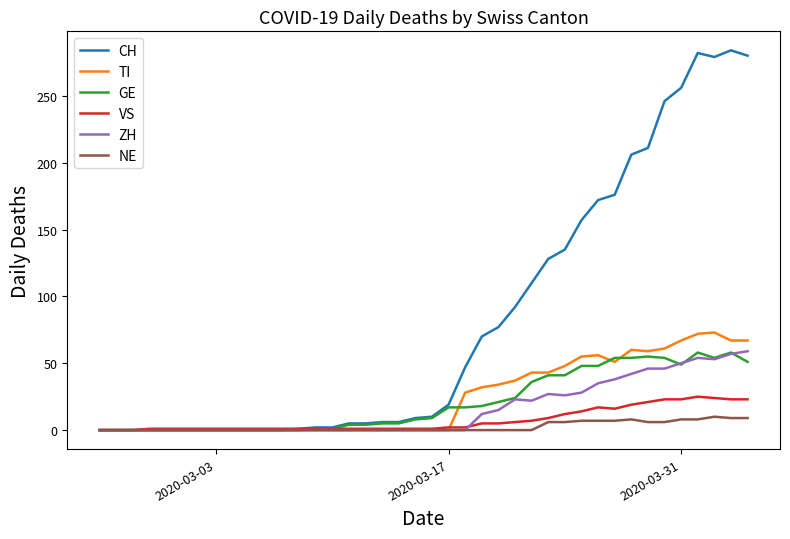

What is the sum of all TI values?

953